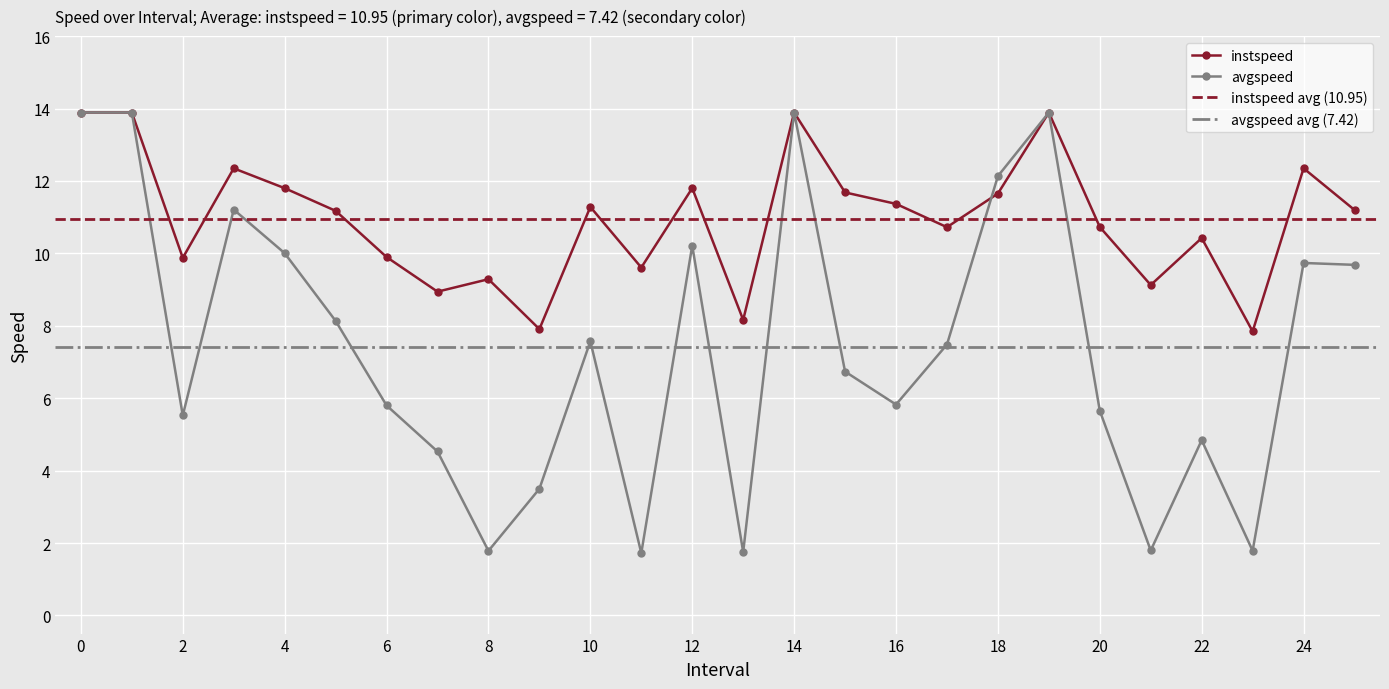

How many times do instspeed and avgspeed cross each other?

1